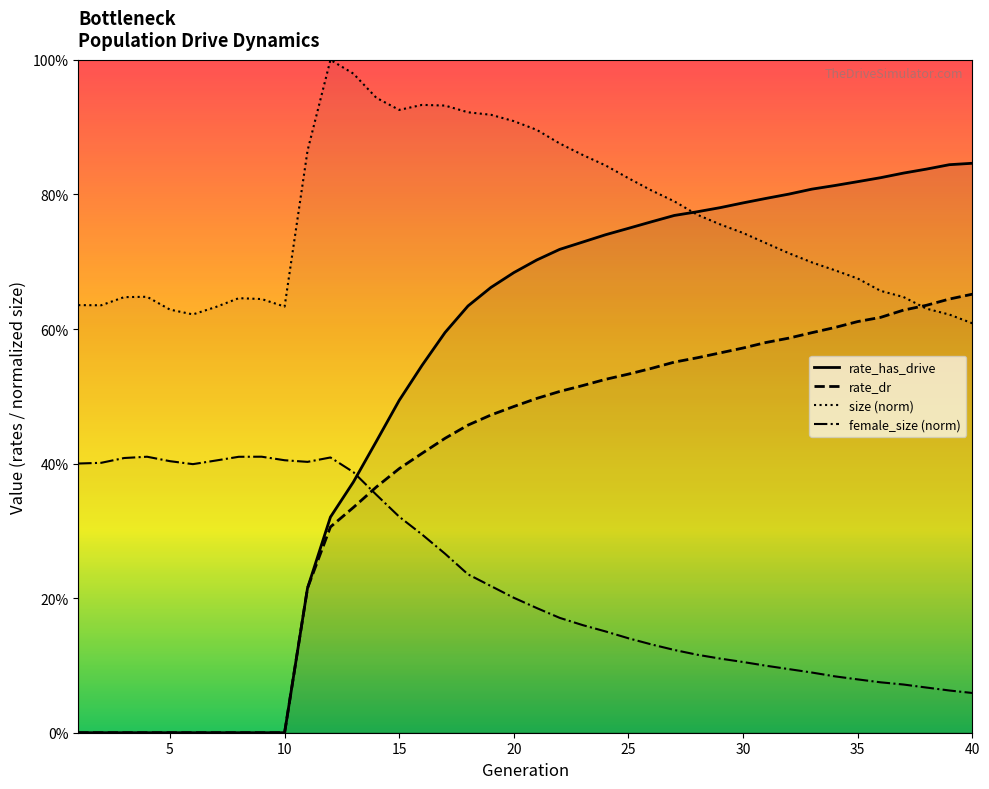

Which category has the lowest value in the rate_has_drive series?

1